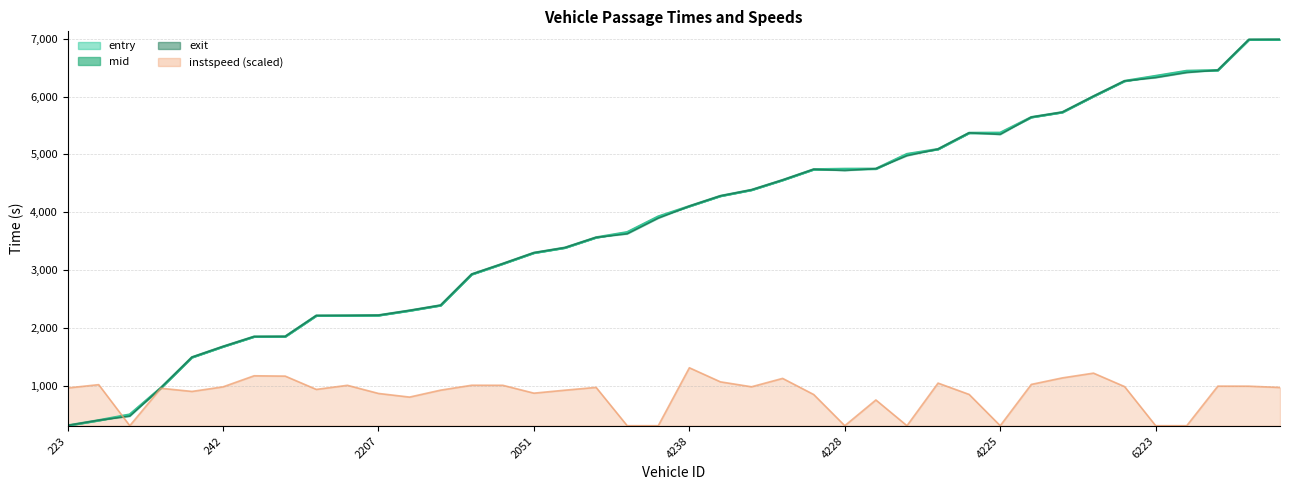

How many lines are shown in the chart?

3